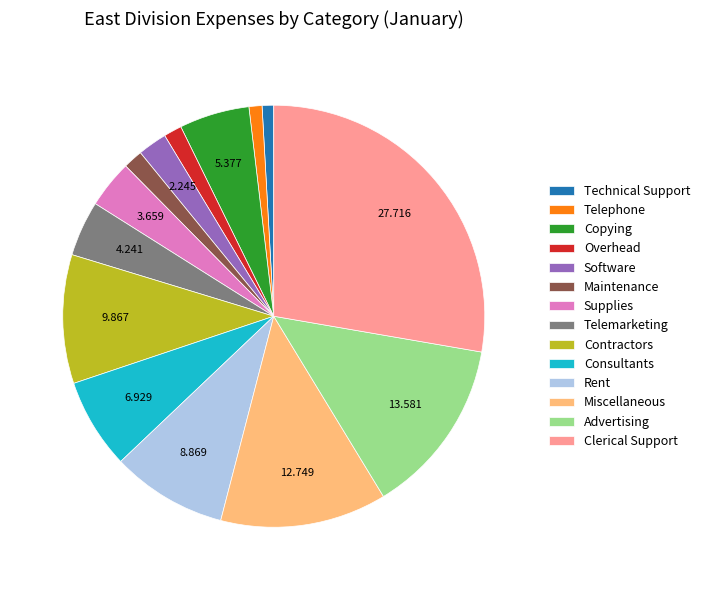

How many slices are in this pie chart?

14